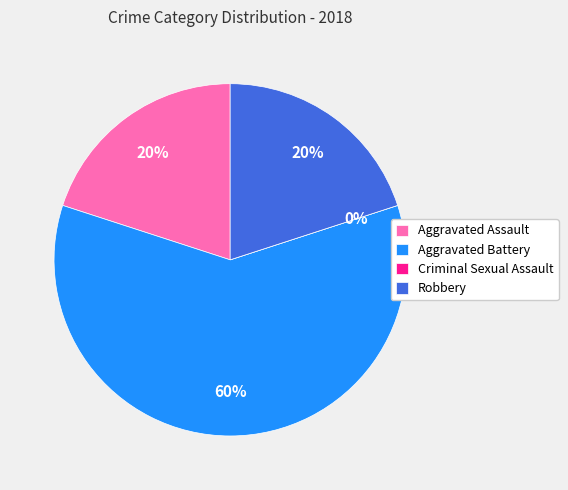

Rank the categories by value from lowest to highest.

Criminal Sexual Assault, Aggravated Assault, Robbery, Aggravated Battery